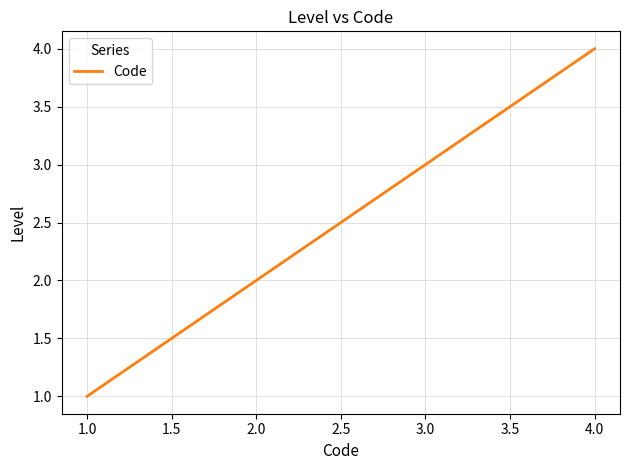

Count the number of data series in this chart.

1